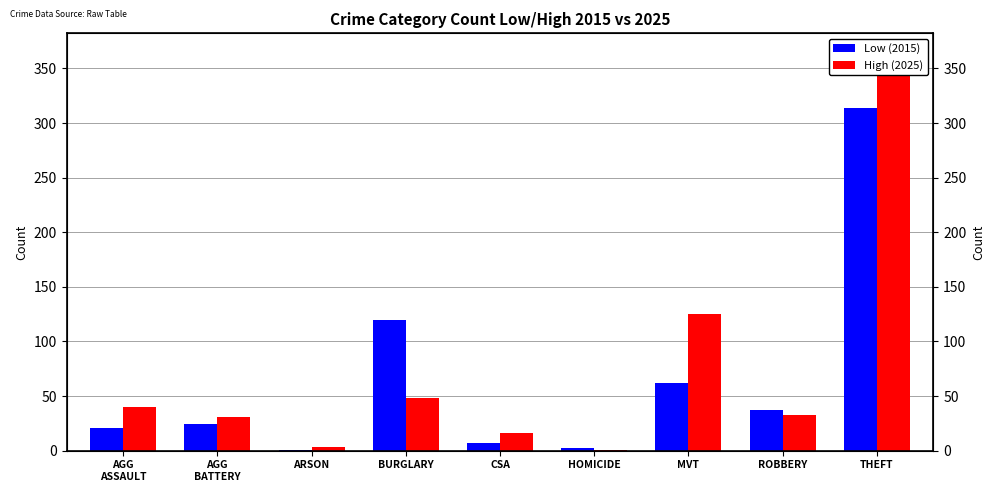

Is the value of Low (2015) at AGG
BATTERY greater than the value of High (2025) at HOMICIDE?

Yes